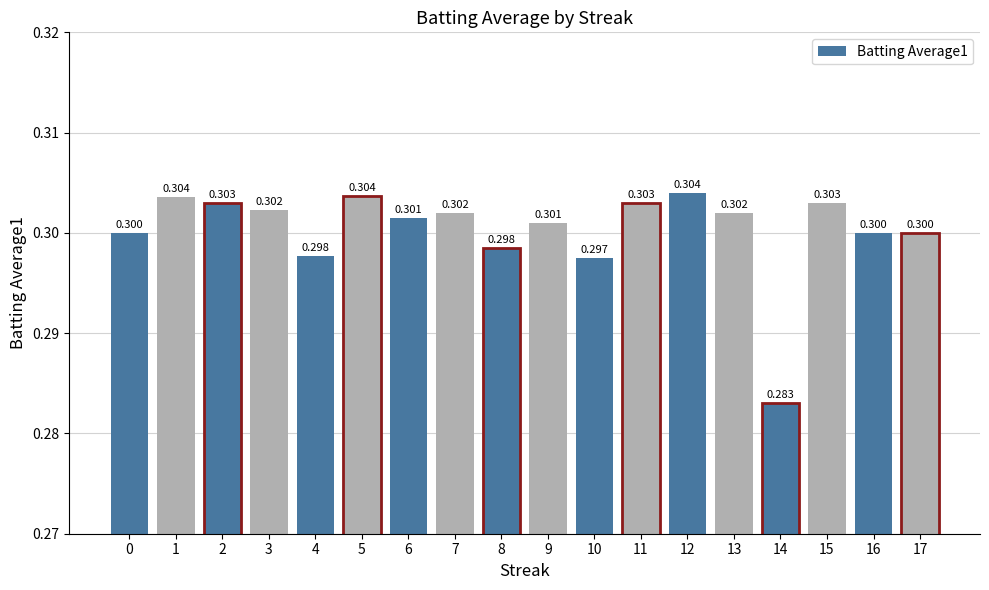

Which label corresponds to the largest value in the chart?

12